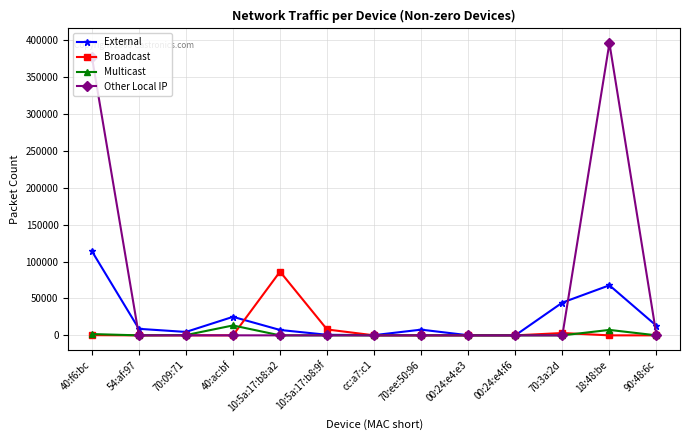

How many data points in Broadcast are less than 15?

5